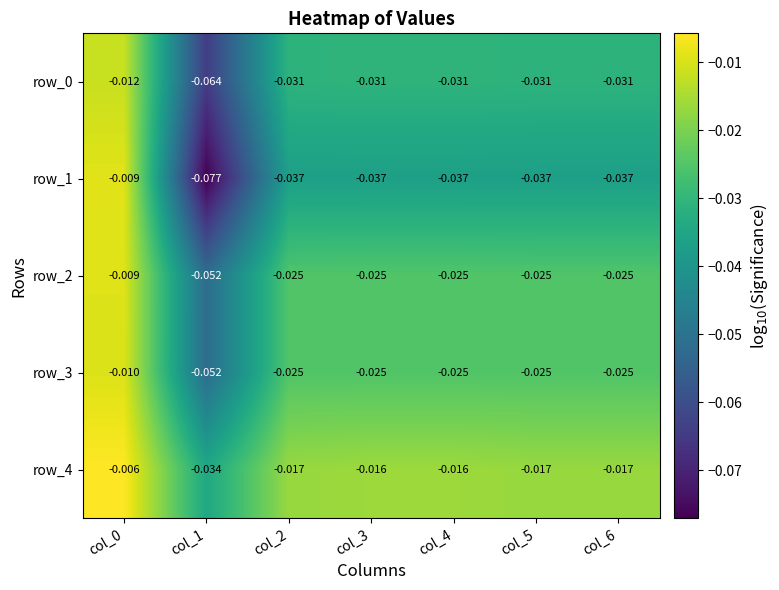

What is the total value across all series at col_3?

-0.1